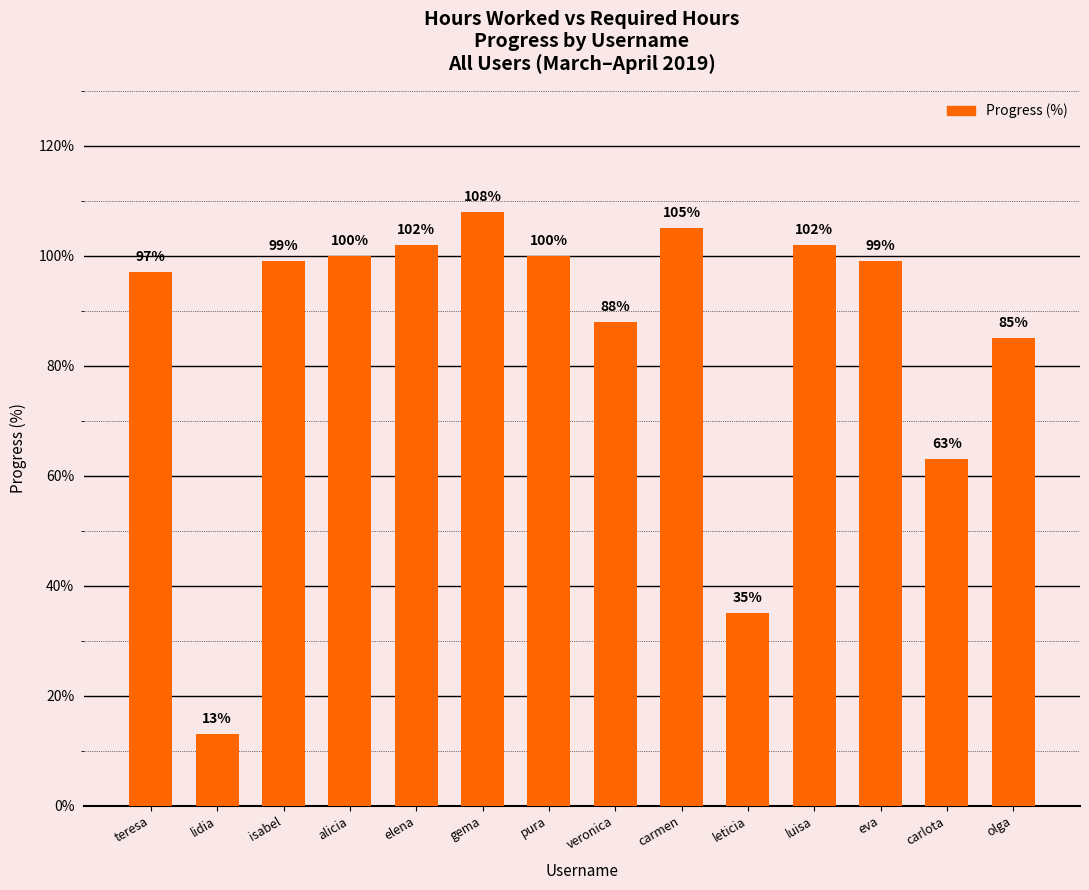

At which category does the chart reach its peak across all series?

gema